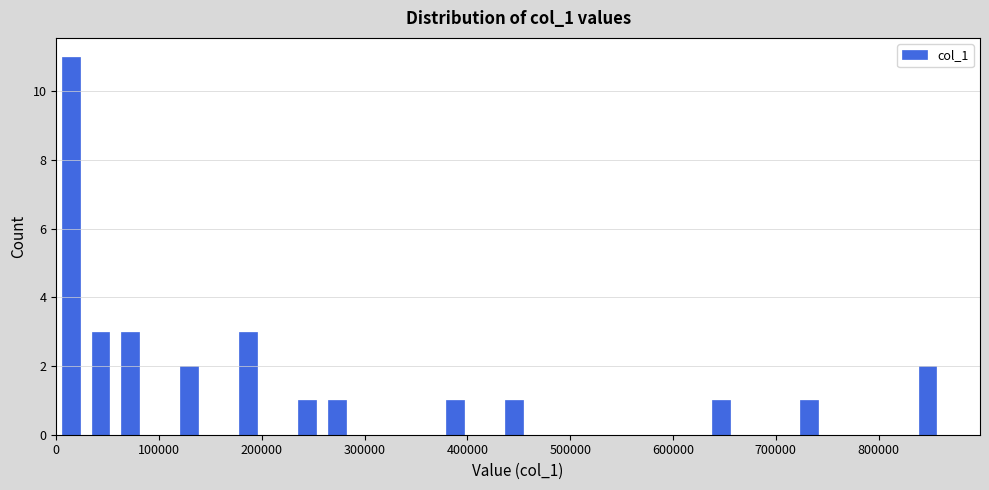

Read against the x-axis, roughly where is the centre of the tallest bar?

10000